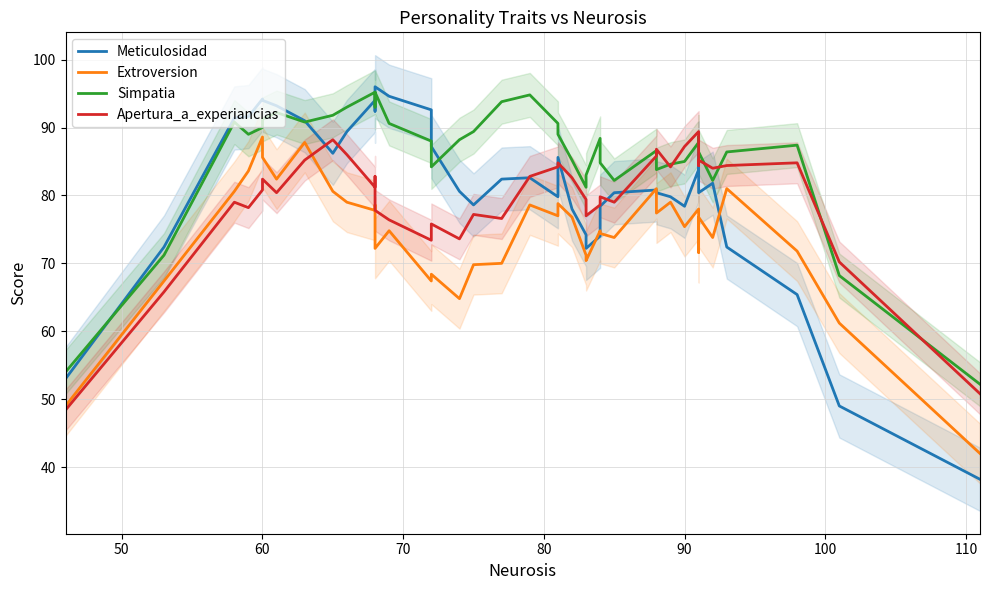

True or false: Simpatia has a value of 53.8 at 16.

False